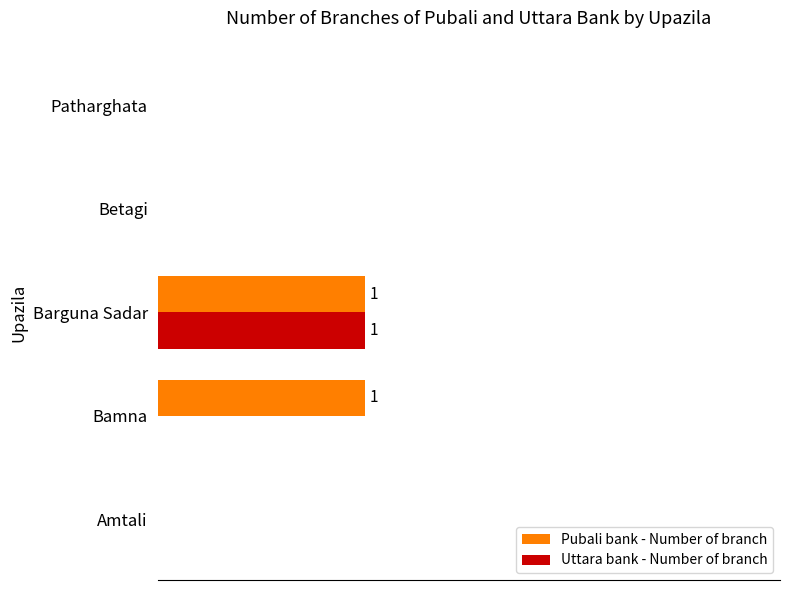

What is the sum of all Pubali bank - Number of branch values?

2